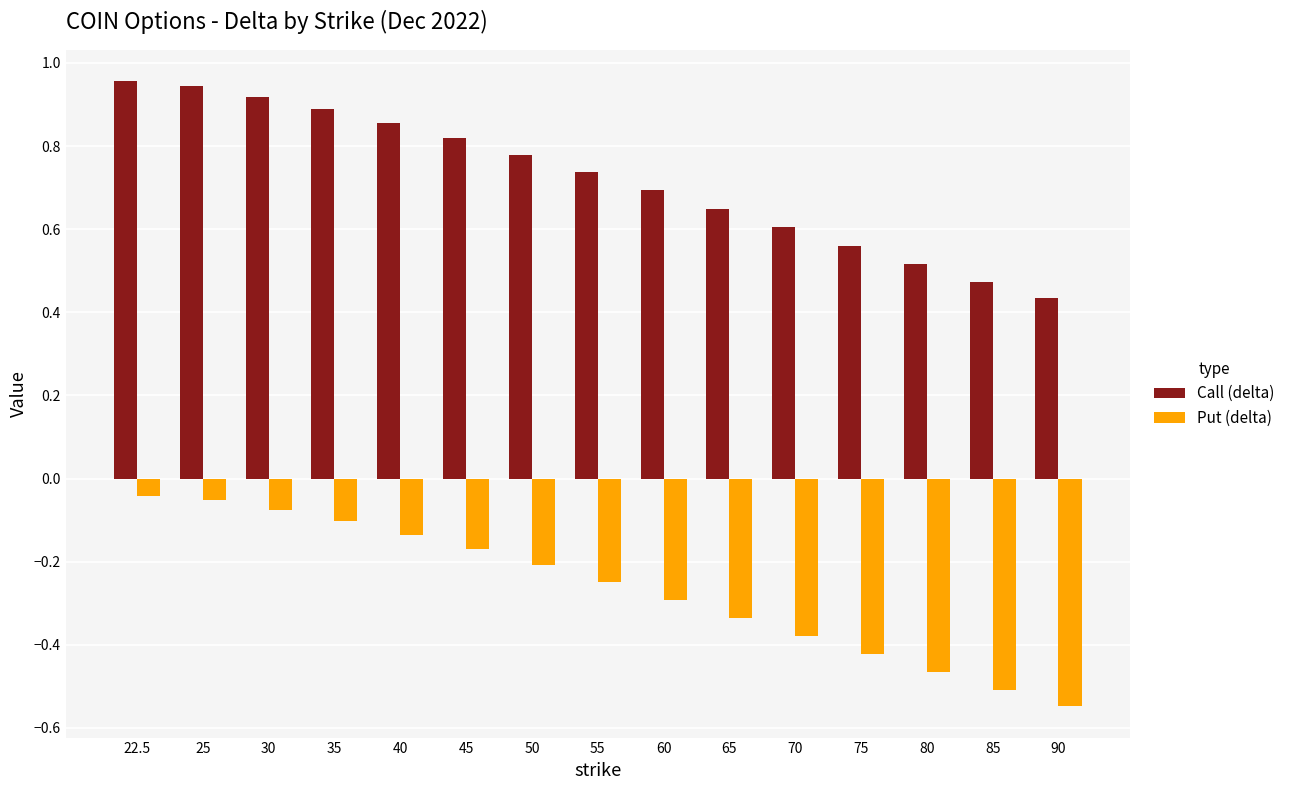

True or false: Call (delta) has a value of 0.9 at 40.

True